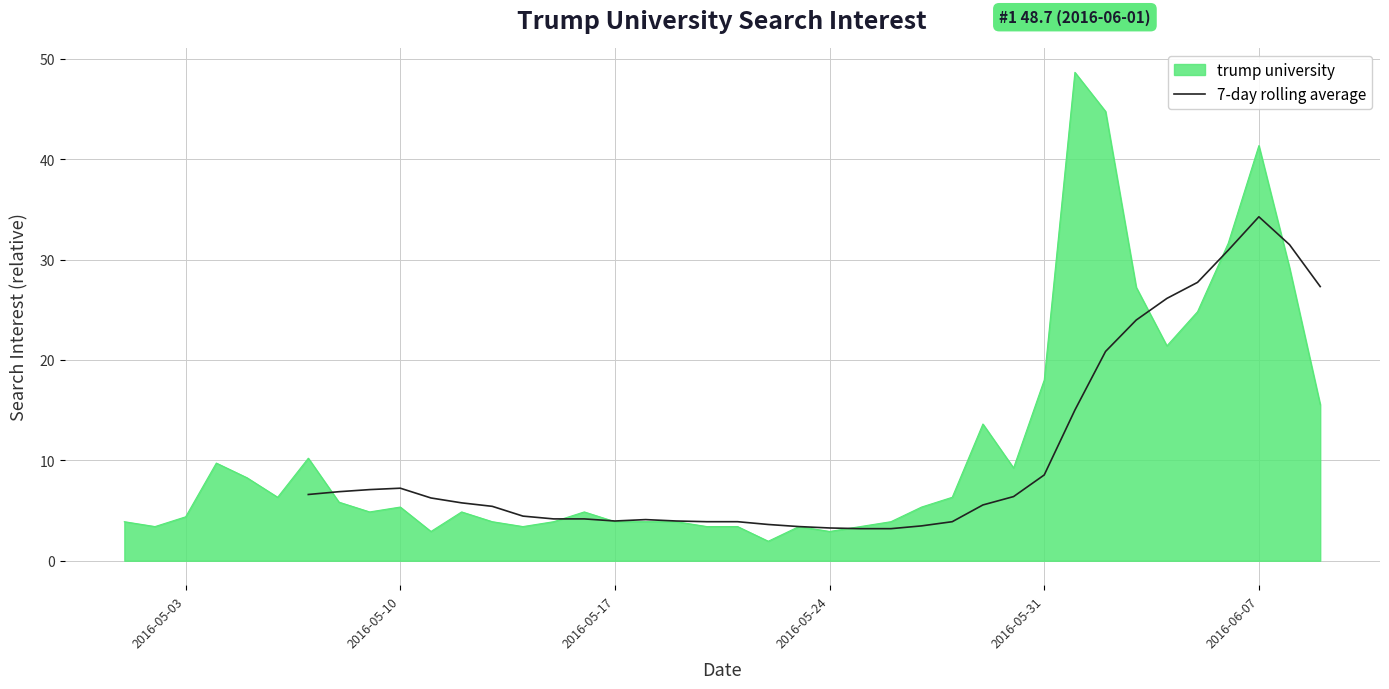

Count the number of values greater than 3.

34